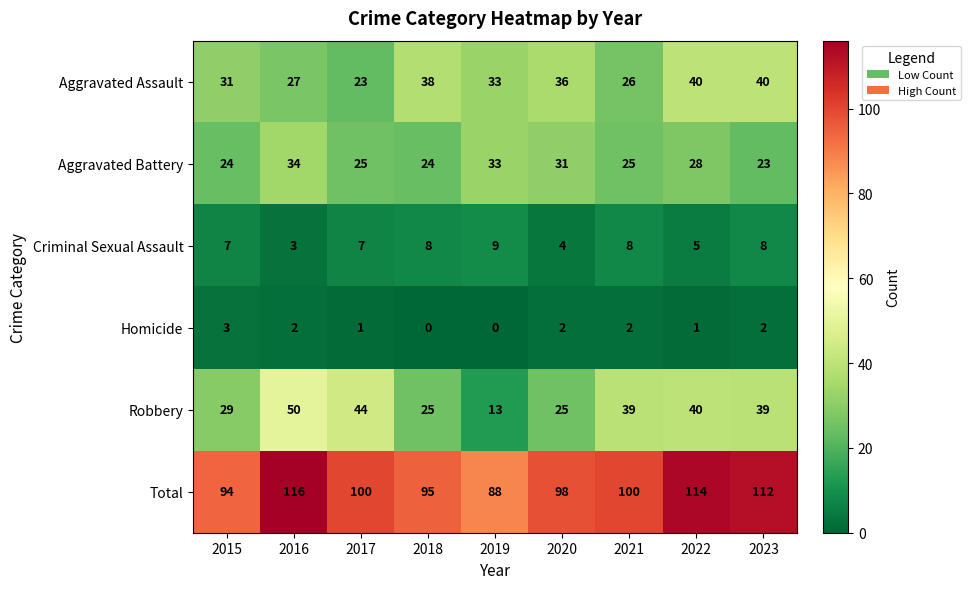

At which category is the sum across all series the highest?

2016